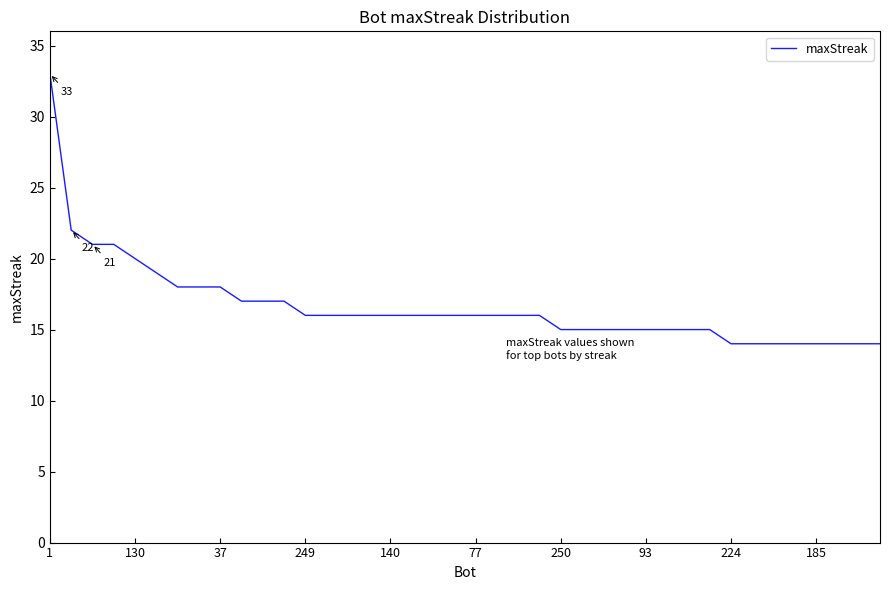

What is the difference between the maximum and second lowest values?

19